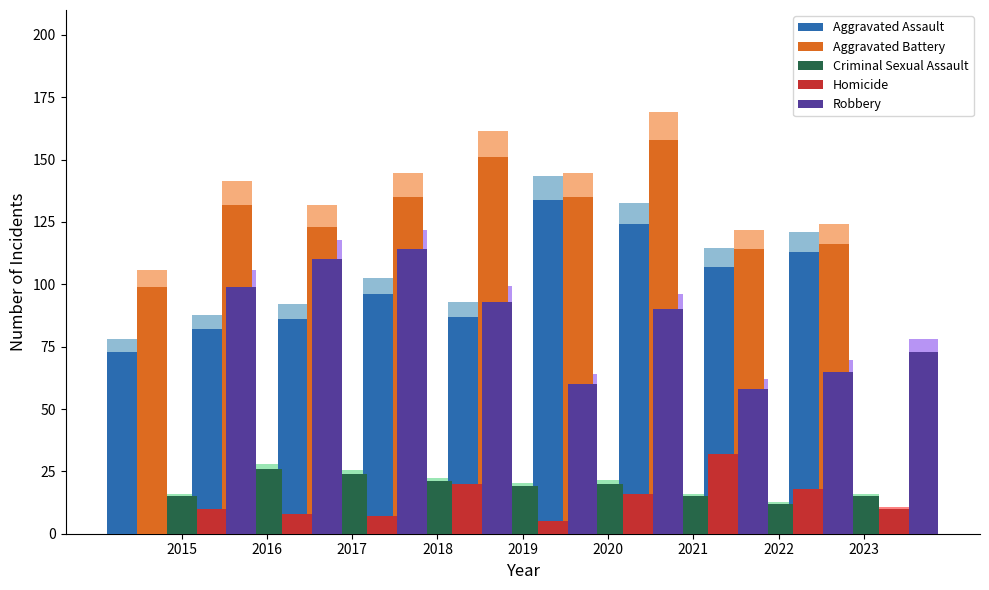

List the labels in order of Robbery value, smallest first.

2021, 2019, 2022, 2023, 2020, 2018, 2015, 2016, 2017